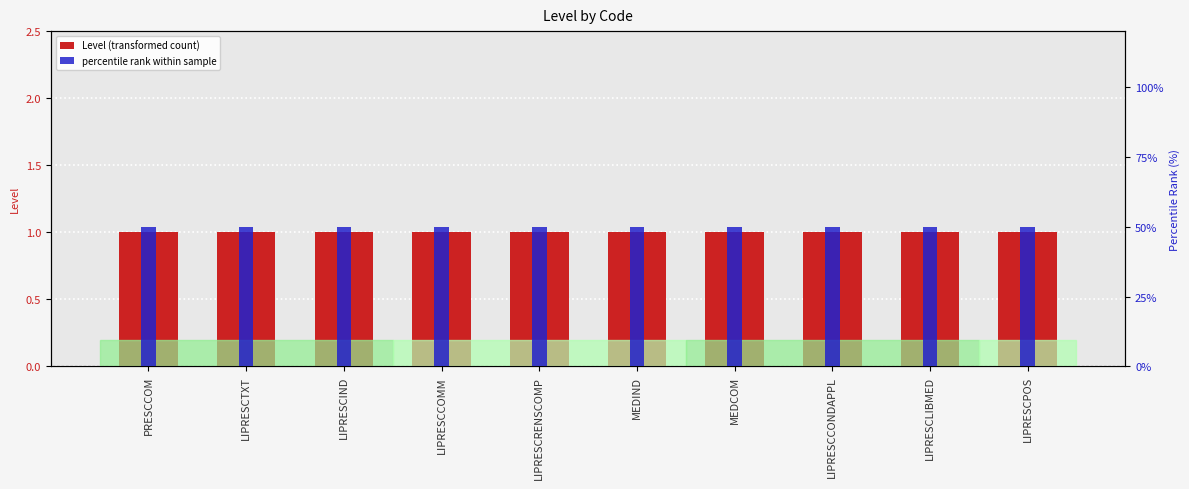

What is the value of the Level (transformed count) bar at the 8th from the left?

1